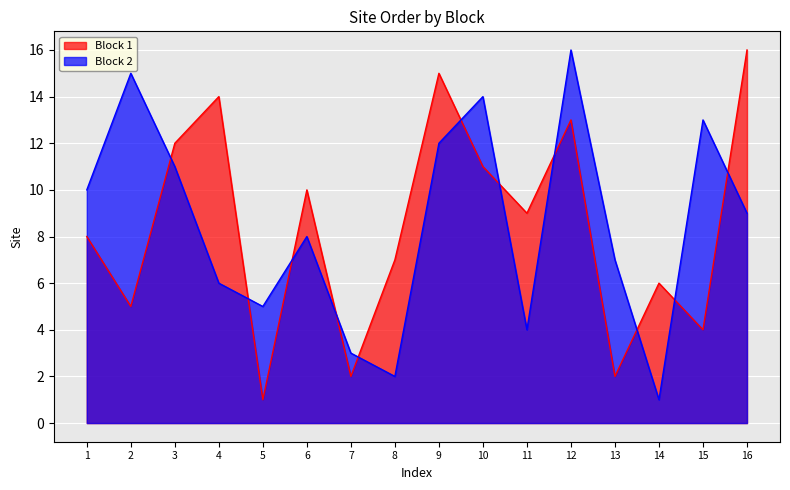

What is the maximum value for Block 2?

16